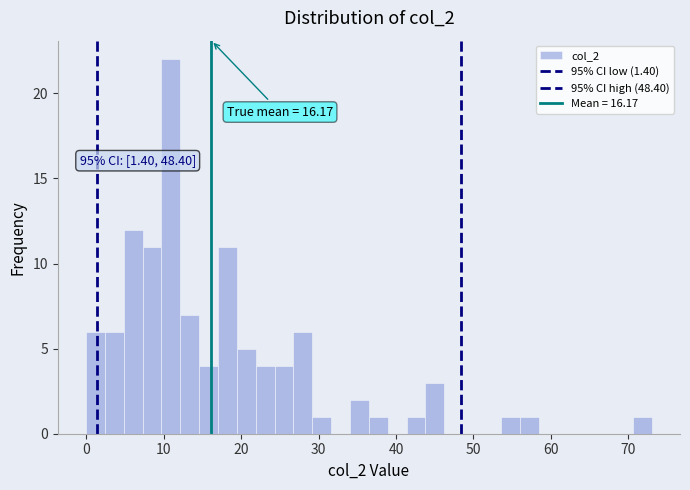

Read against the x-axis, roughly where is the centre of the tallest bar?

11